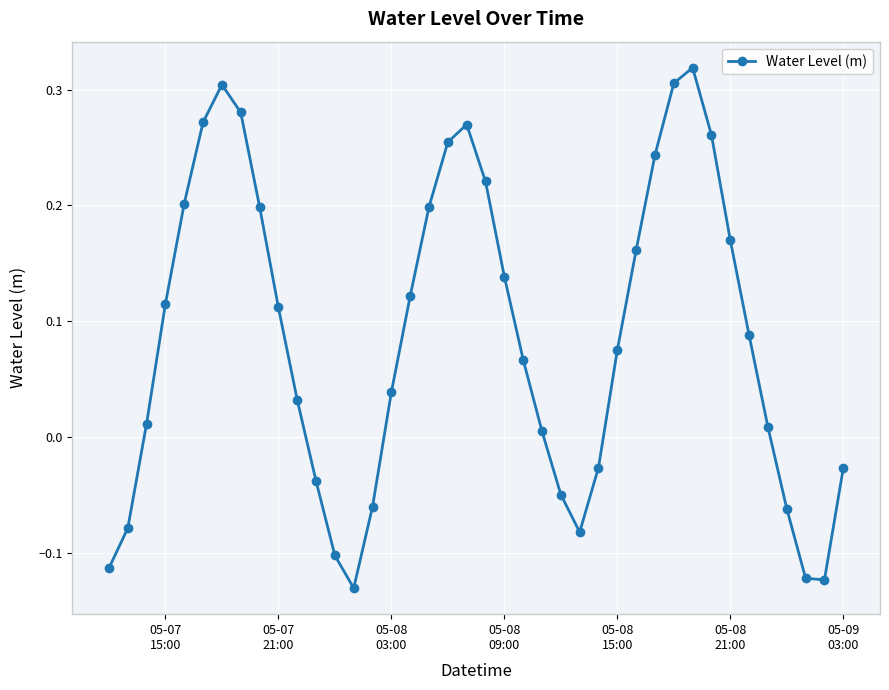

How many points are higher than both their immediate neighbors (excluding endpoints)?

3